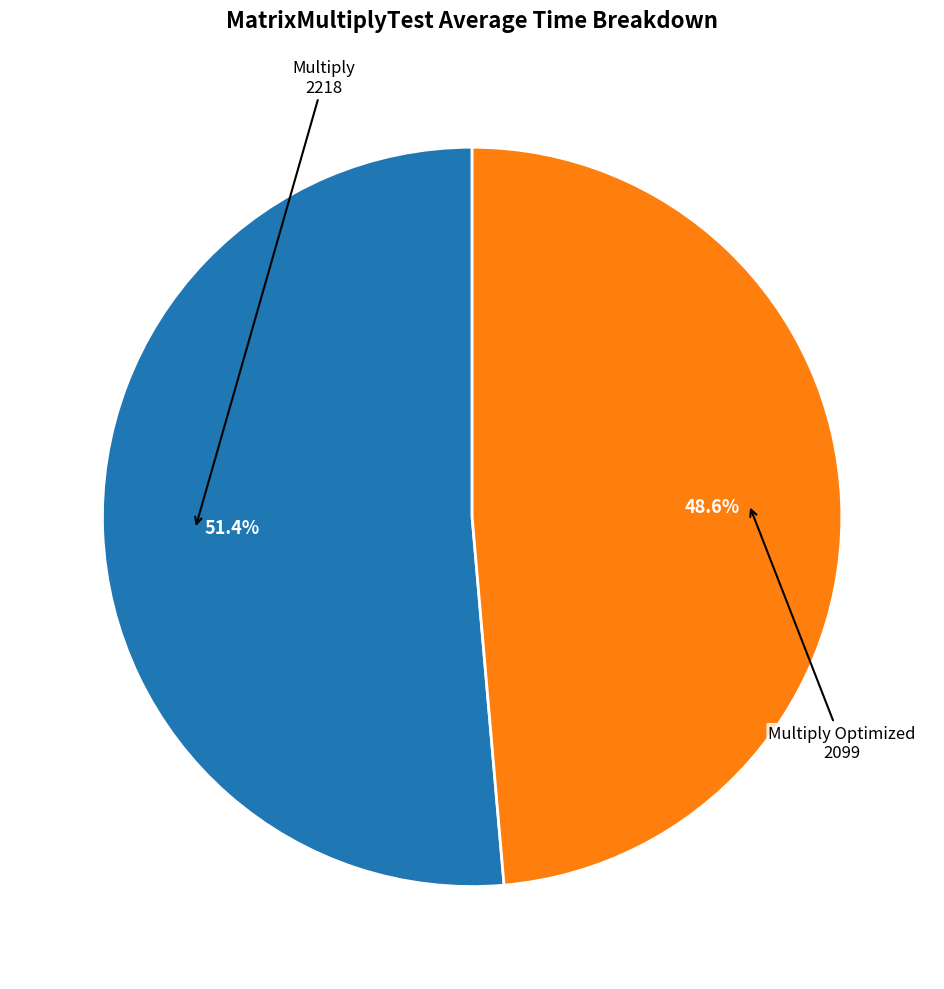

What is the total percentage of Multiply and Multiply Optimized?

100.0%